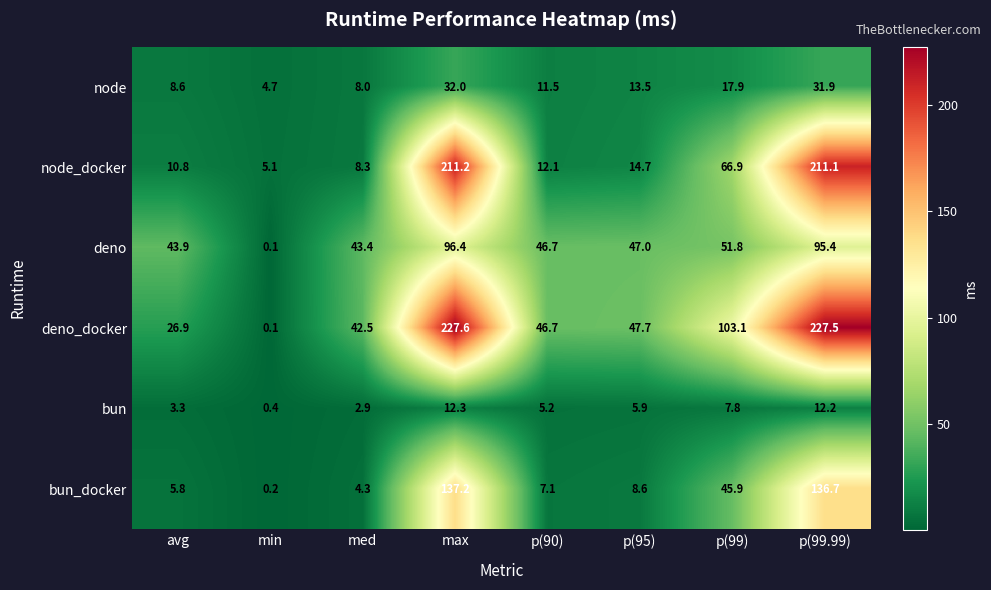

At which label does bun_docker first exceed 8?

max